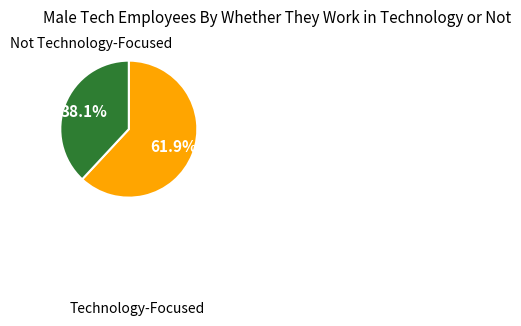

Does any single category account for the majority?

Yes